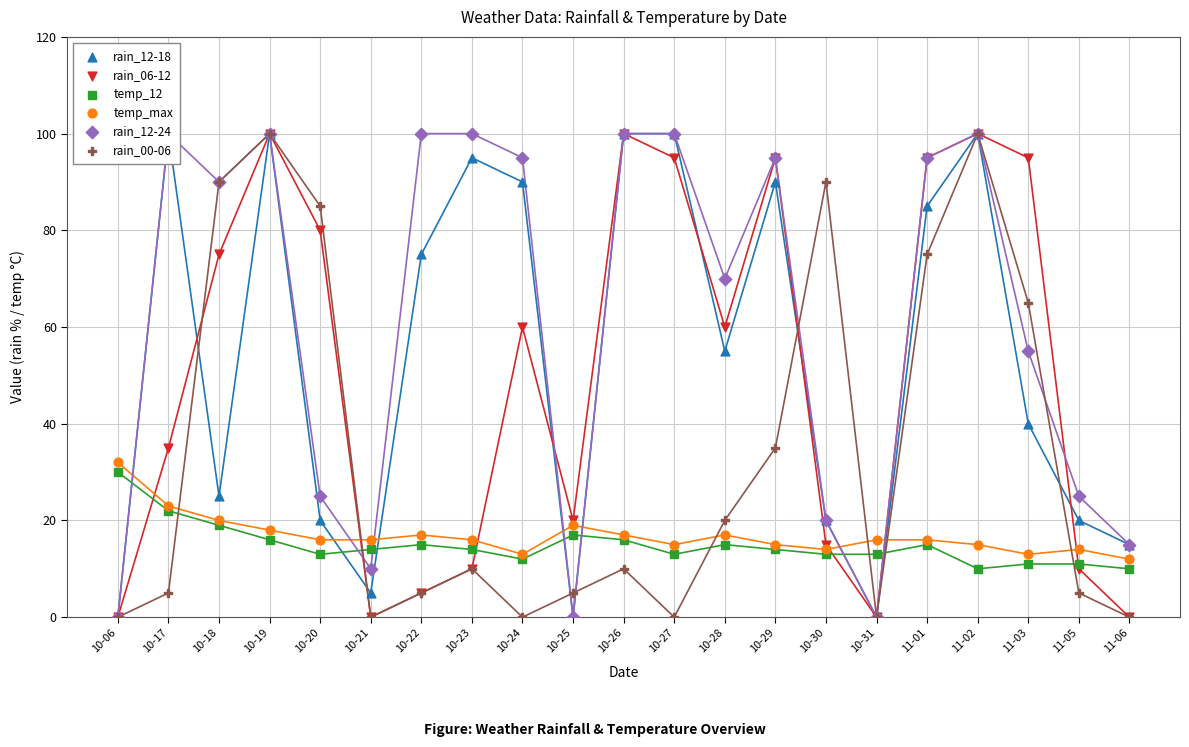

Which series has the widest spread of Y values?

rain_12-18